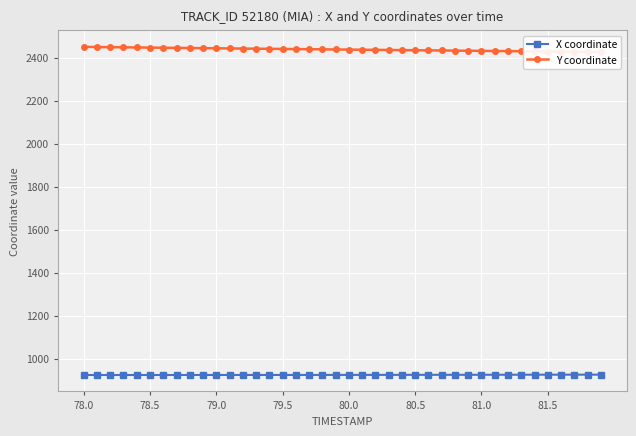

What is the average value of the X coordinate series?

924.3